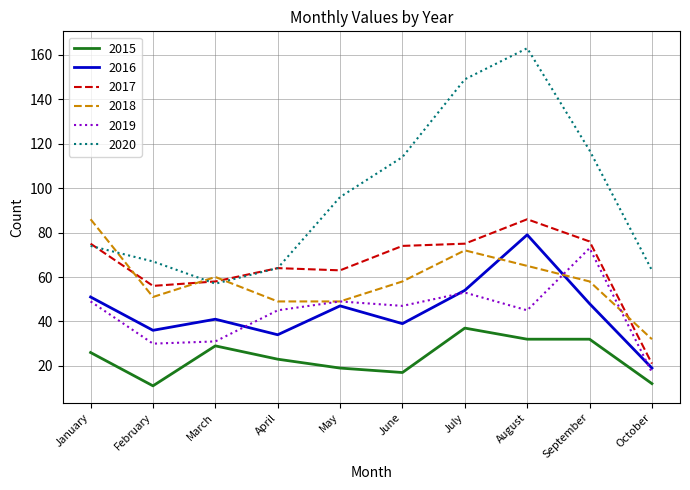

At which label does 2020 reach its peak?

August